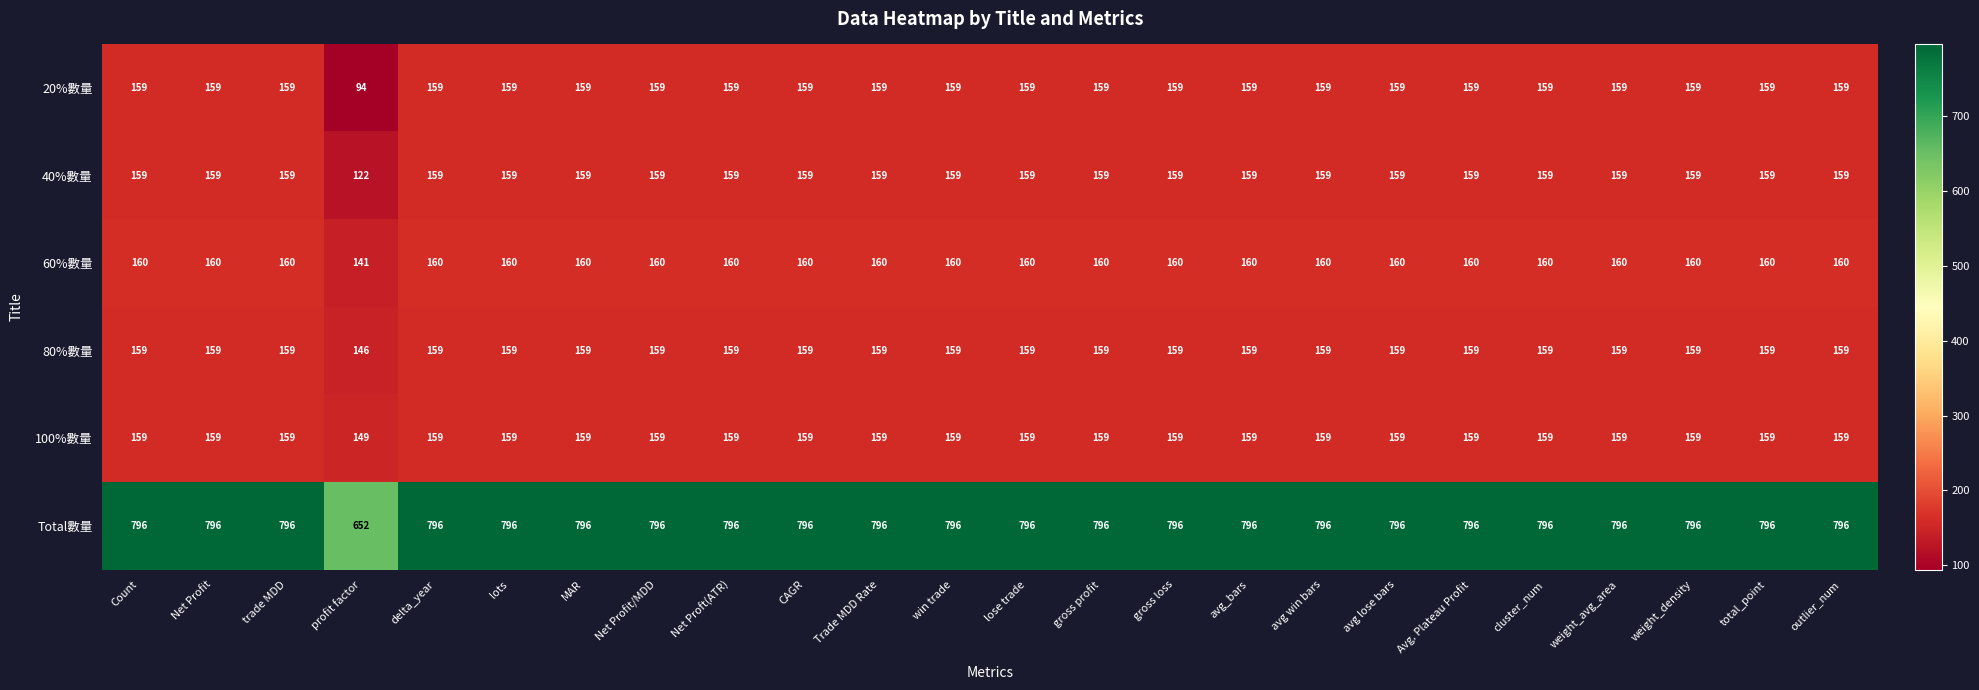

Which series has the largest range (max minus min)?

Total數量